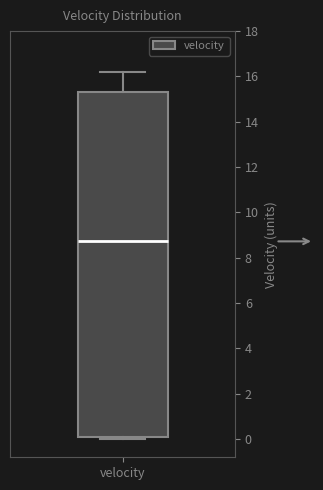

Transcribe this box plot: give where the median line is, the range the box spans, and where the two whiskers end, as read against the y-axis. The values are not printed on the chart, so give them approximately, as read against the axis.

median 8.8, box 0.0 to 15.4, whiskers 0.0 (just below the box's lower edge) to 16.2